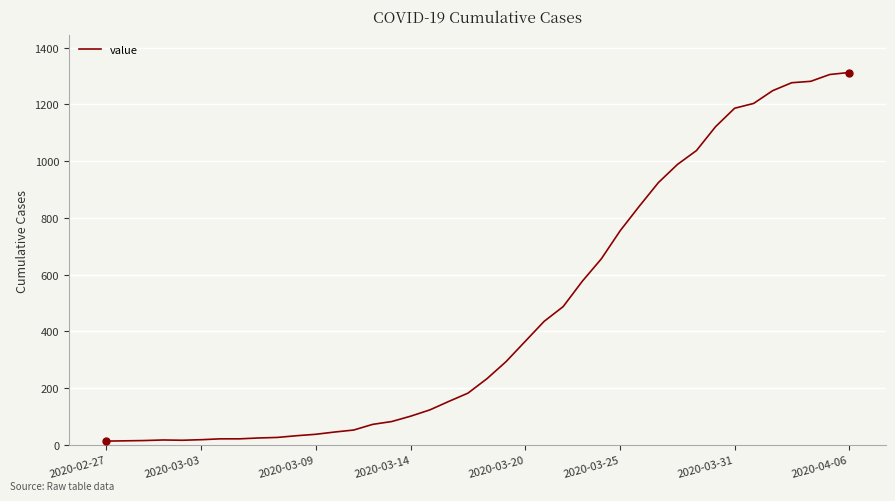

What is the greatest value displayed?

1312